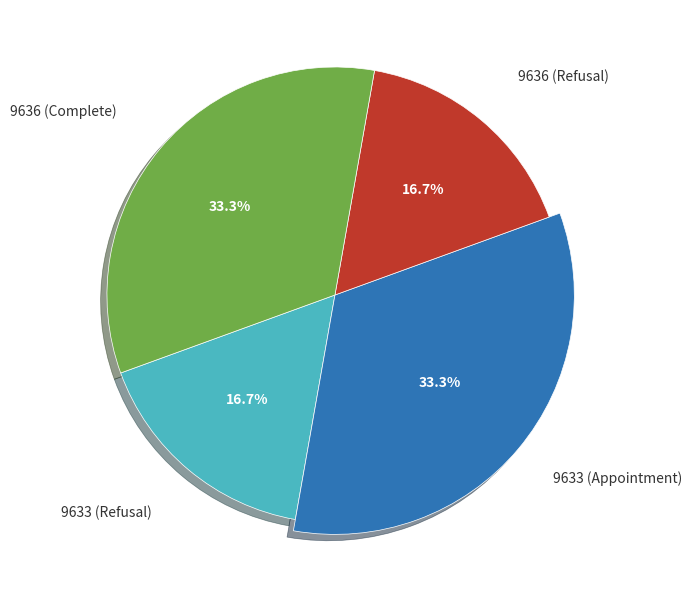

Which slice is the largest?

9633 (Appointment)